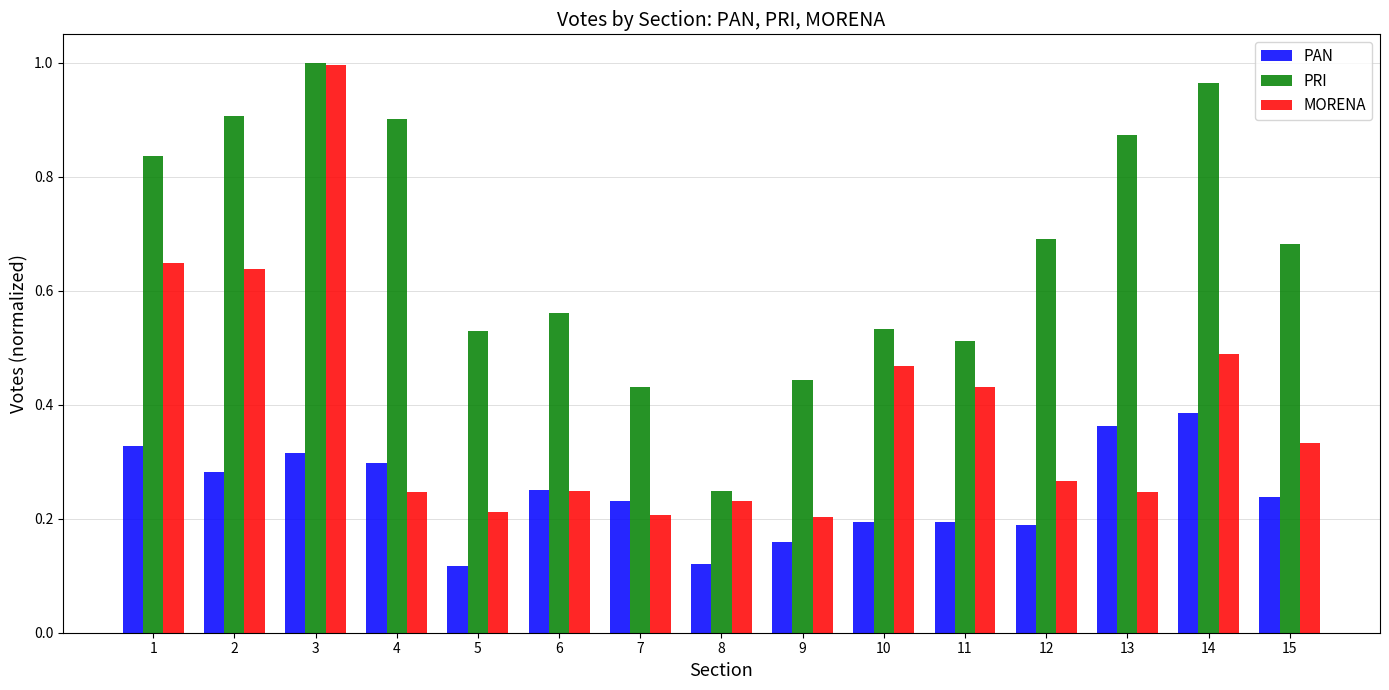

What are all the series names shown in the legend?

PAN, PRI, MORENA